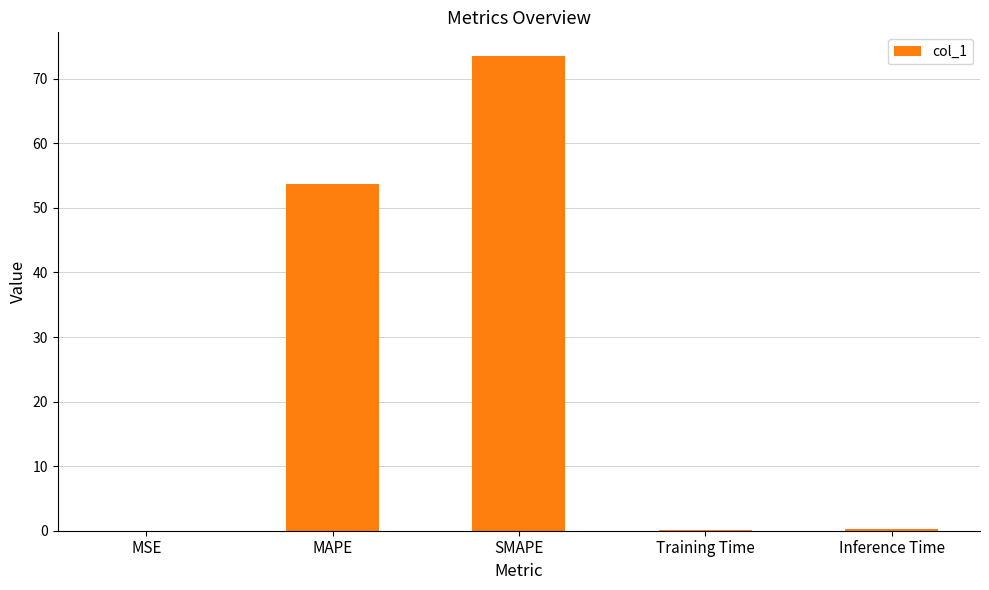

What is the sum of the values at MAPE and MSE?

53.8